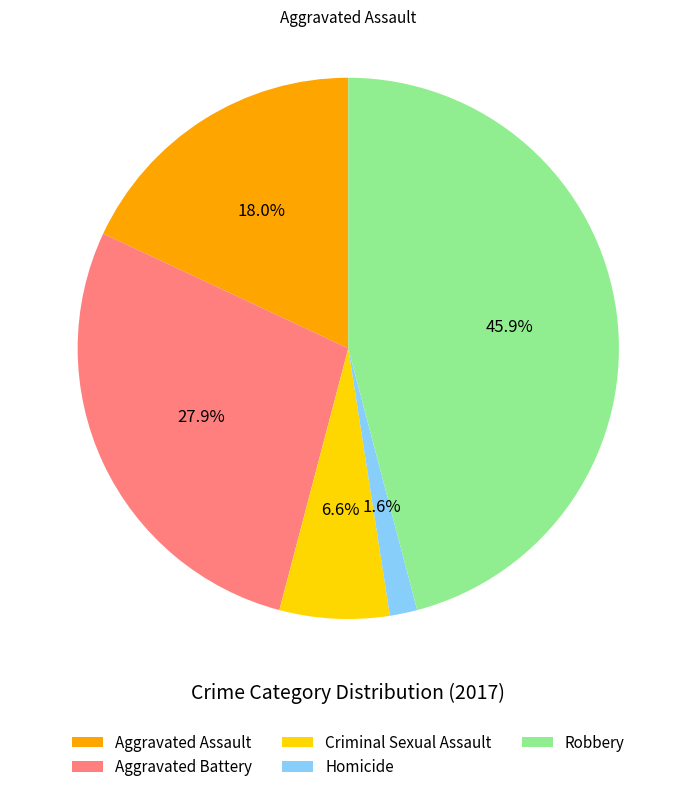

To the nearest percent, what is the average slice percentage?

20%